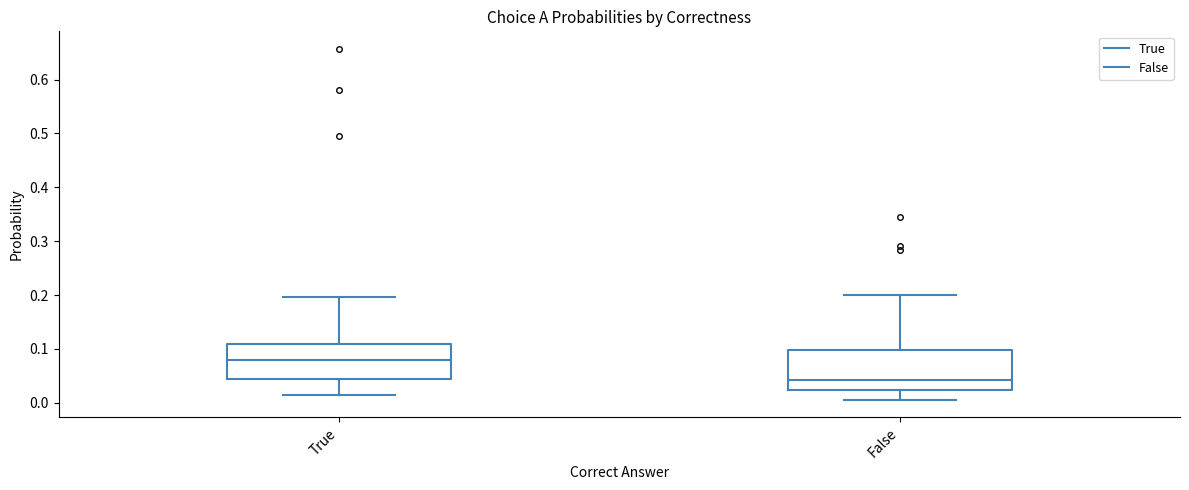

Which box's median line is the lowest?

False